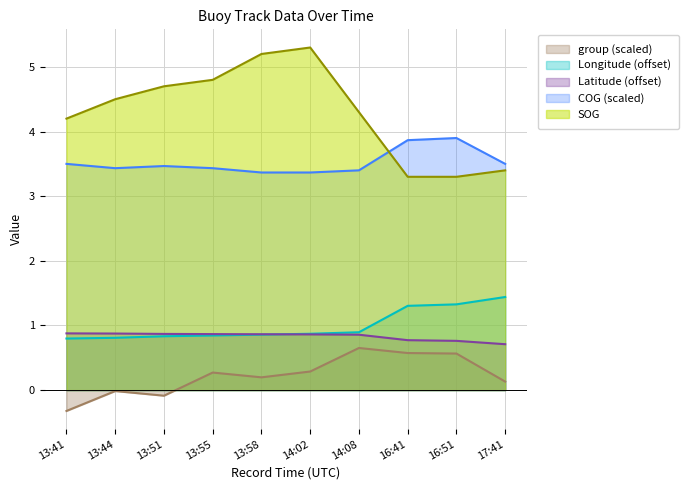

Which series changed the most between 13:51 and 14:02?

SOG